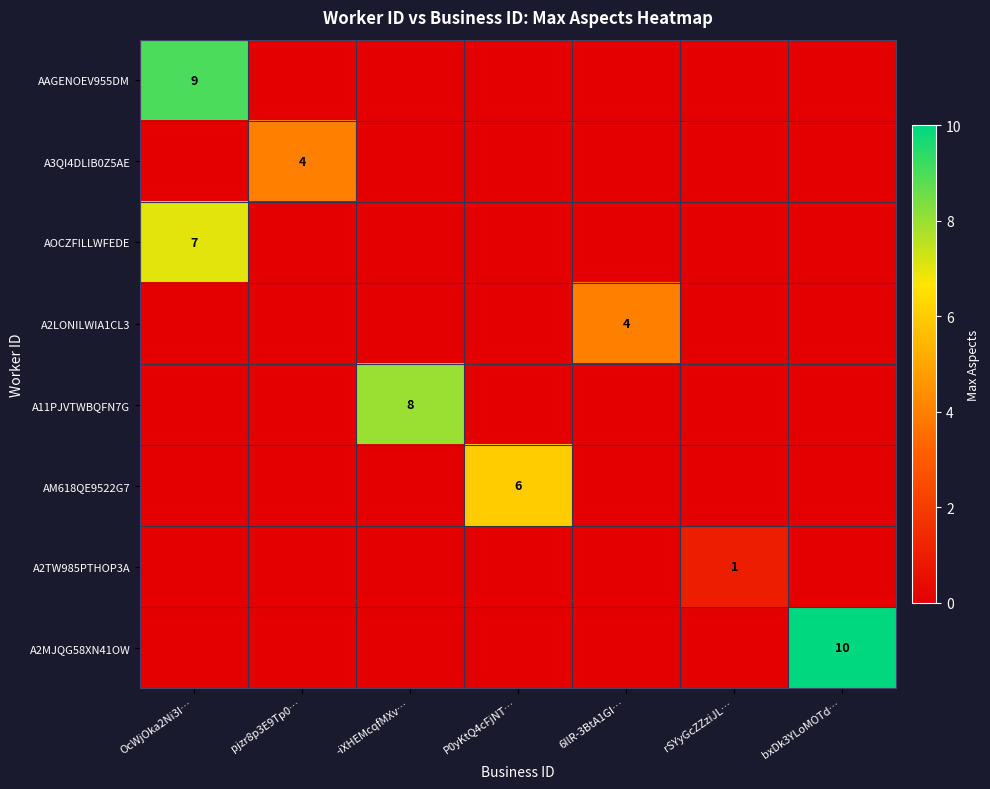

Which category has the highest value in the AOCZFILLWFEDE series?

OcWjOka2Ni3I…